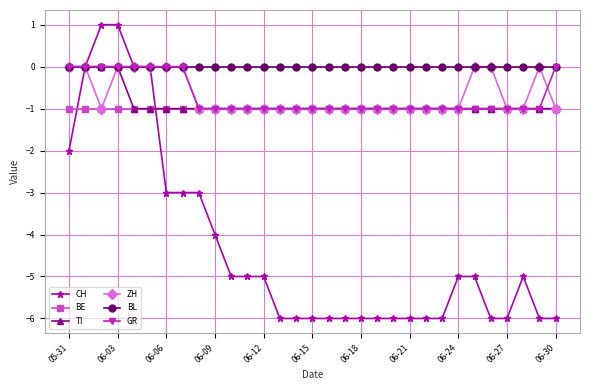

What is the smallest value displayed?

-6